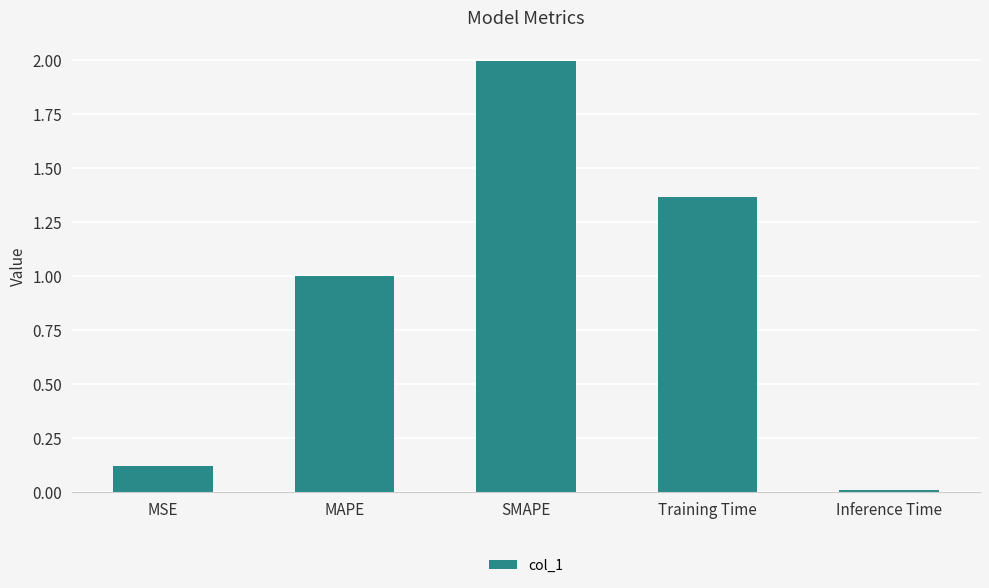

True or false: the data shows 0.0 at Inference Time.

True